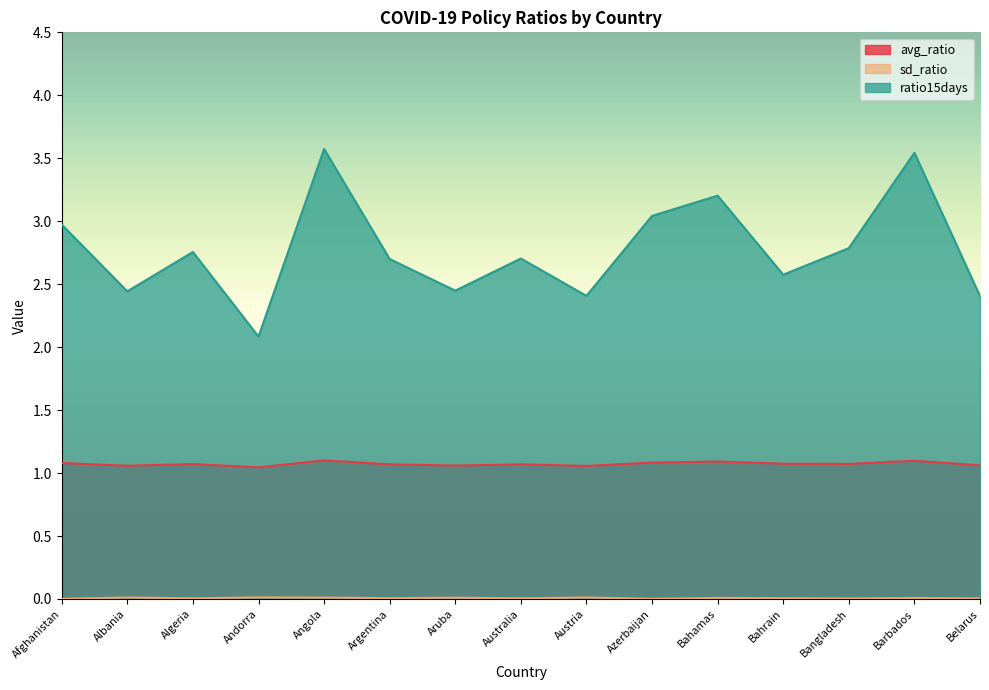

At how many categories does at least one series exceed 1?

15